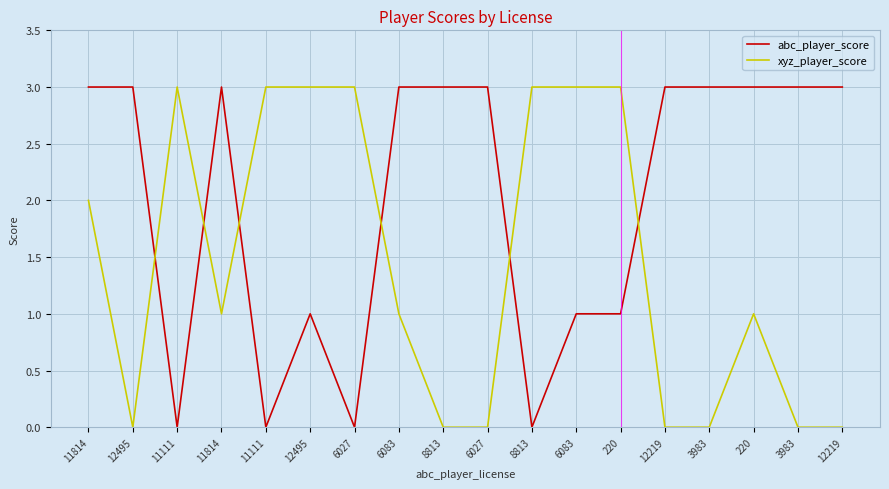

Is the value of xyz_player_score at 12495 greater than the value of abc_player_score at 8813?

No